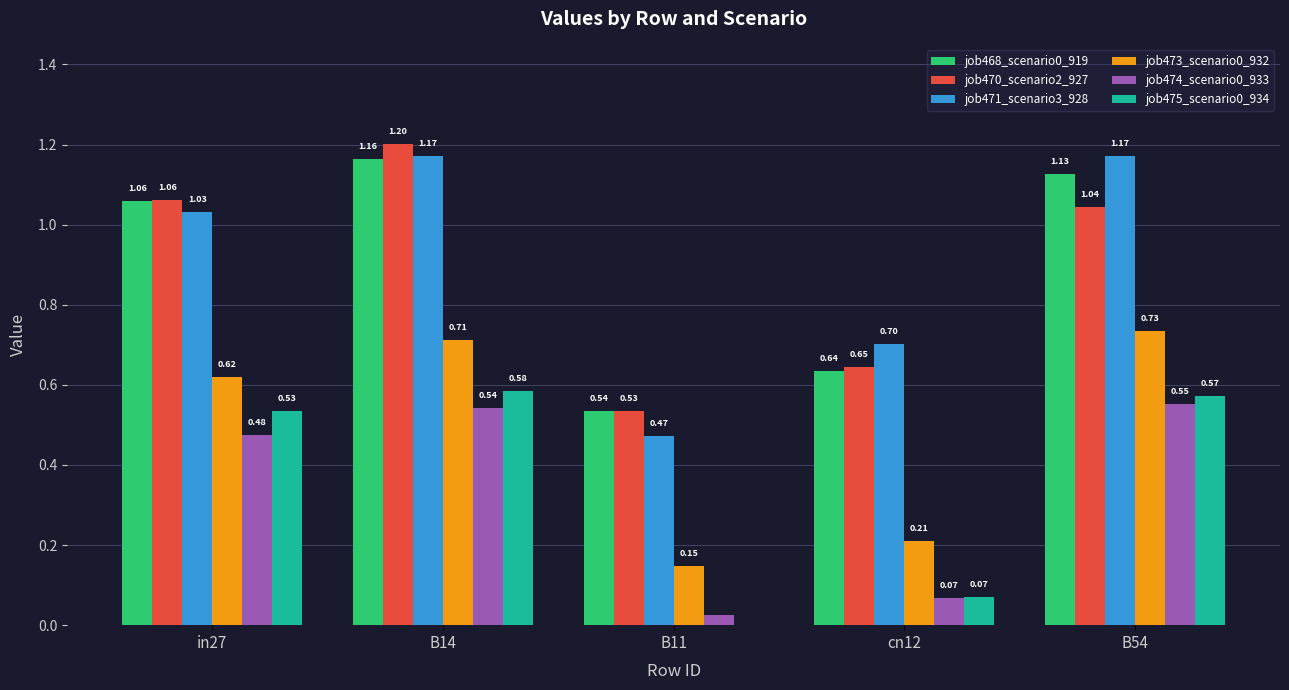

Is the value of job474_scenario0_933 at cn12 greater than the value of job475_scenario0_934 at B14?

No